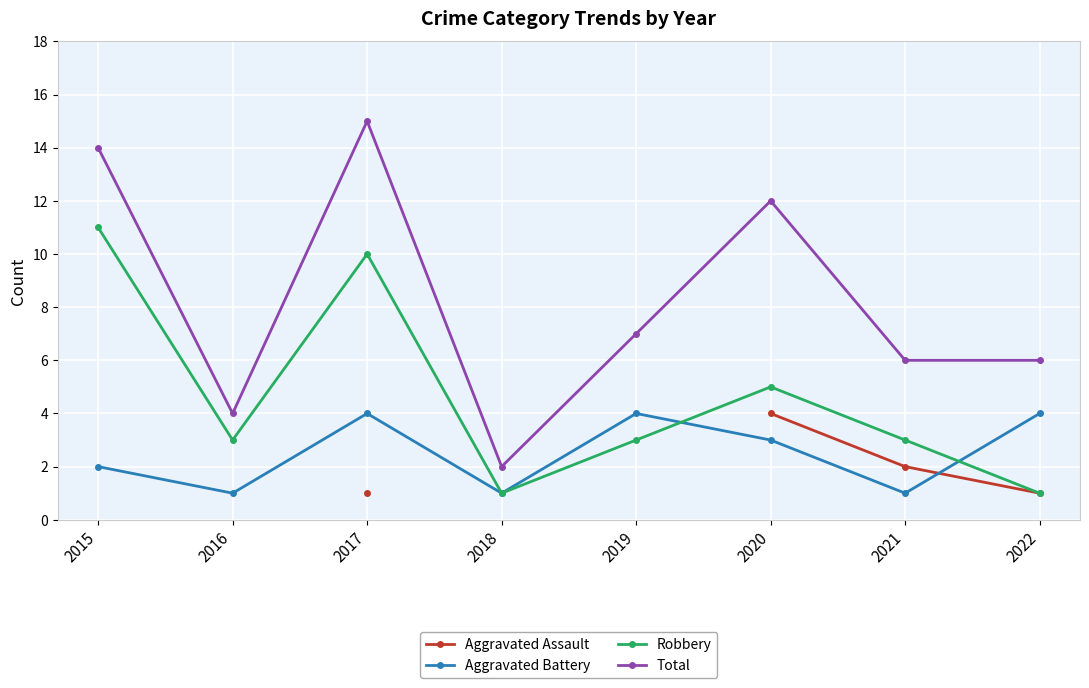

Count the number of data series in this chart.

4